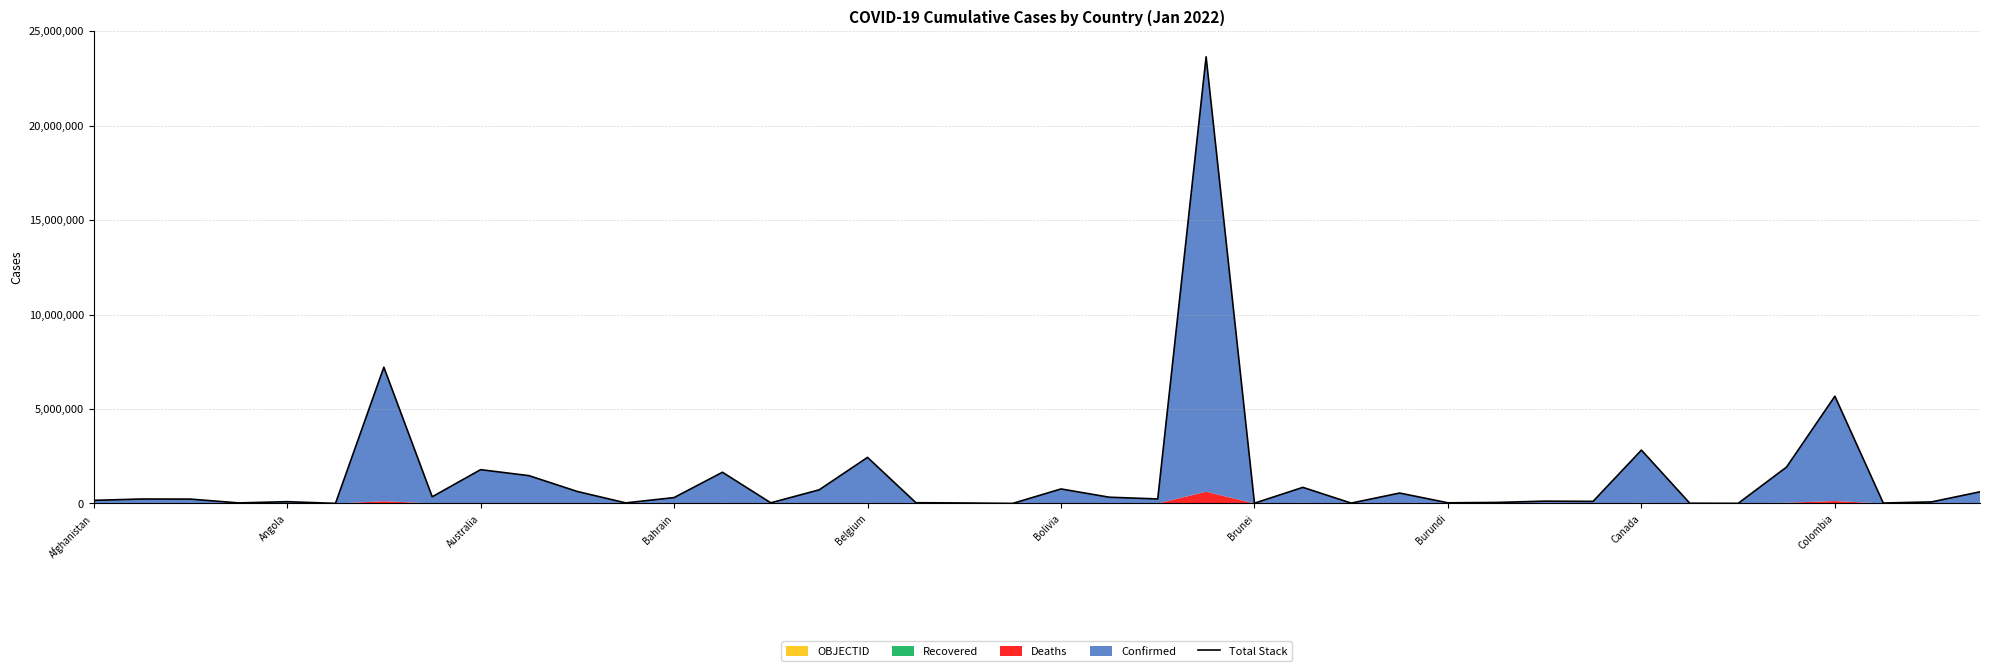

Which has a higher value, 26 or Brunei?

Brunei